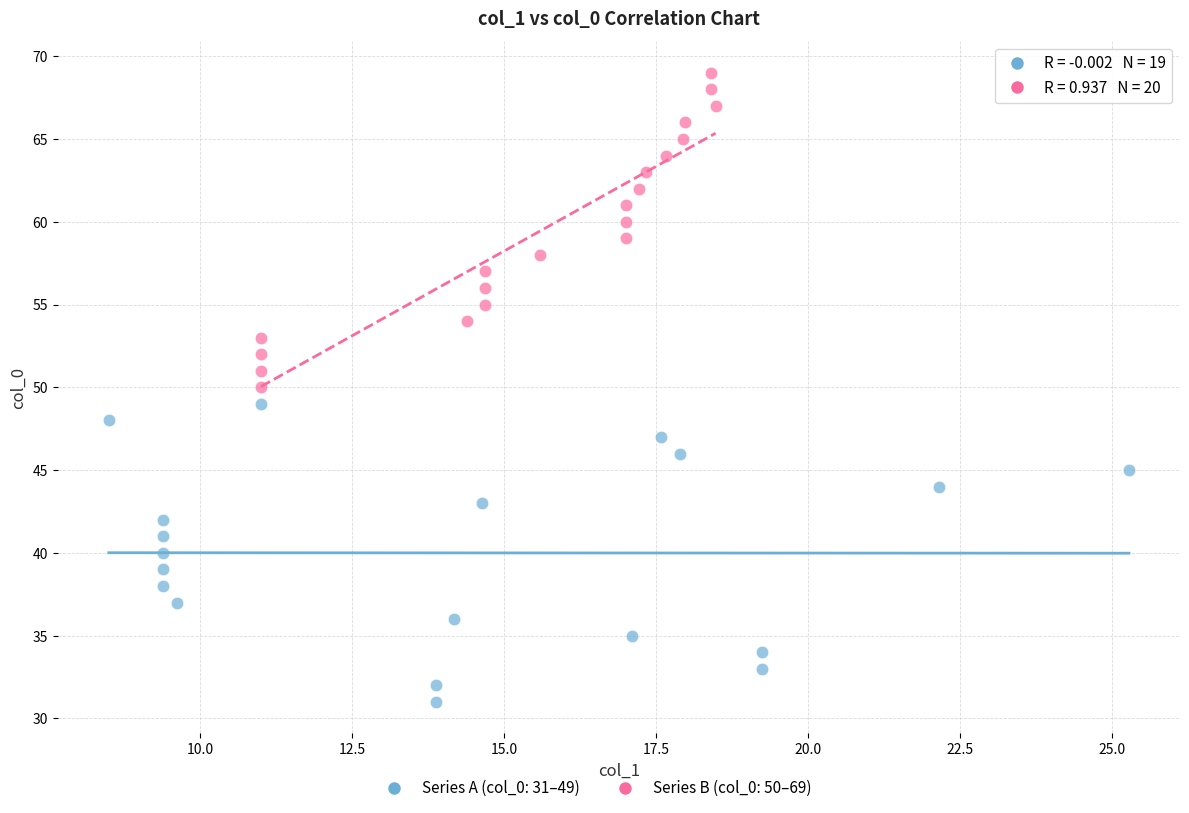

Which series contains the highest Y value?

Series B (col_0: 50–69)